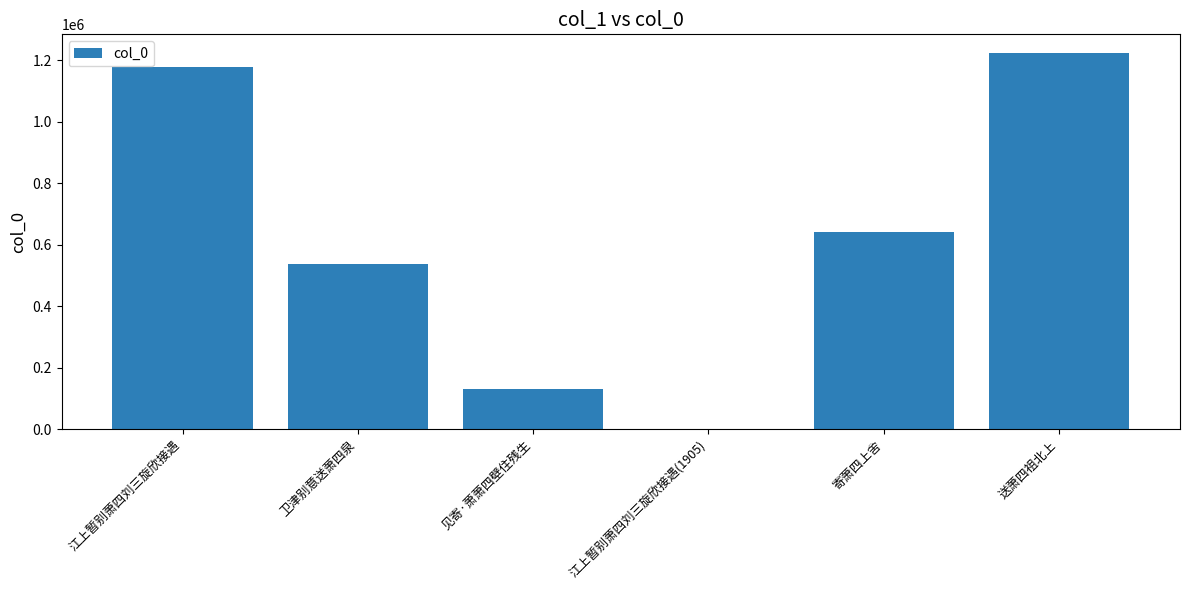

What is the greatest value displayed?

1222379